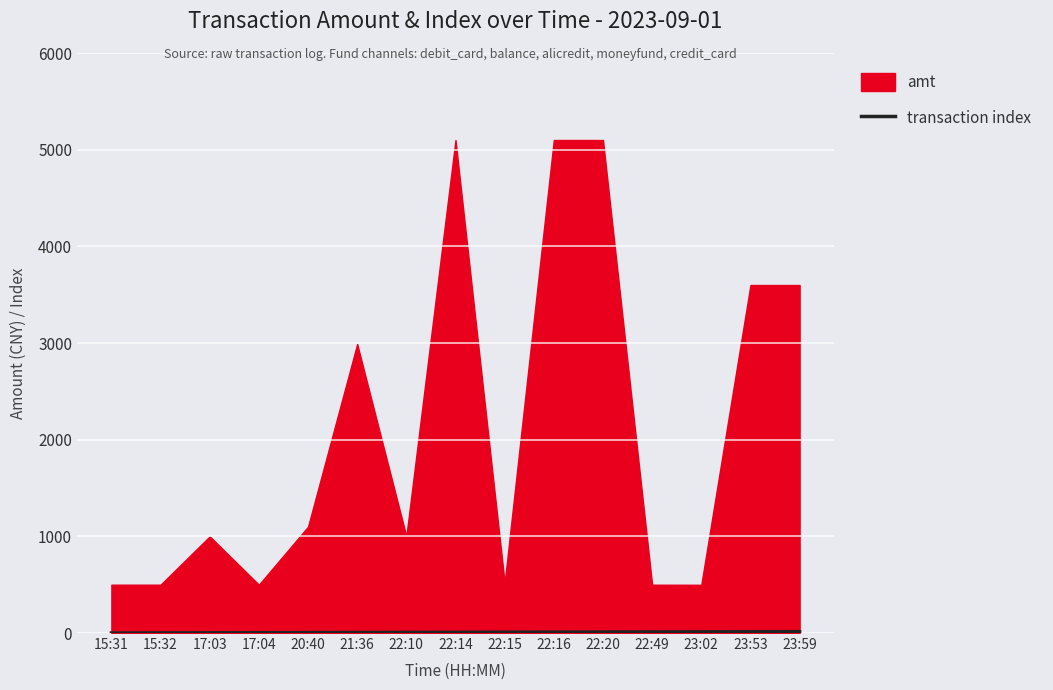

True or false: the data has more than 1 interior local peaks.

False